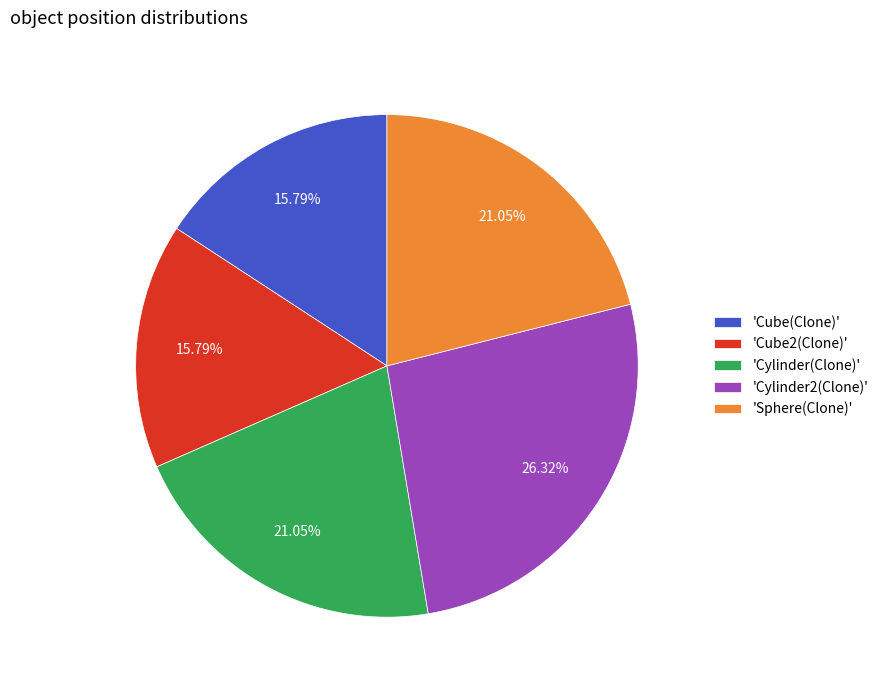

Which has a higher value, 'Cylinder2(Clone)' or 'Cylinder(Clone)'?

'Cylinder2(Clone)'